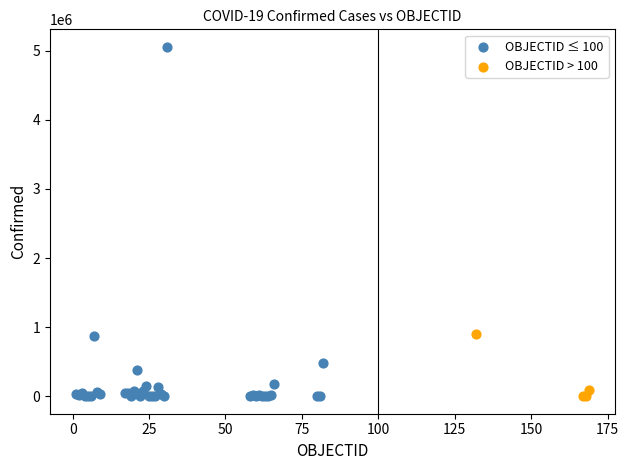

Which series has the largest Y range (max minus min)?

OBJECTID ≤ 100